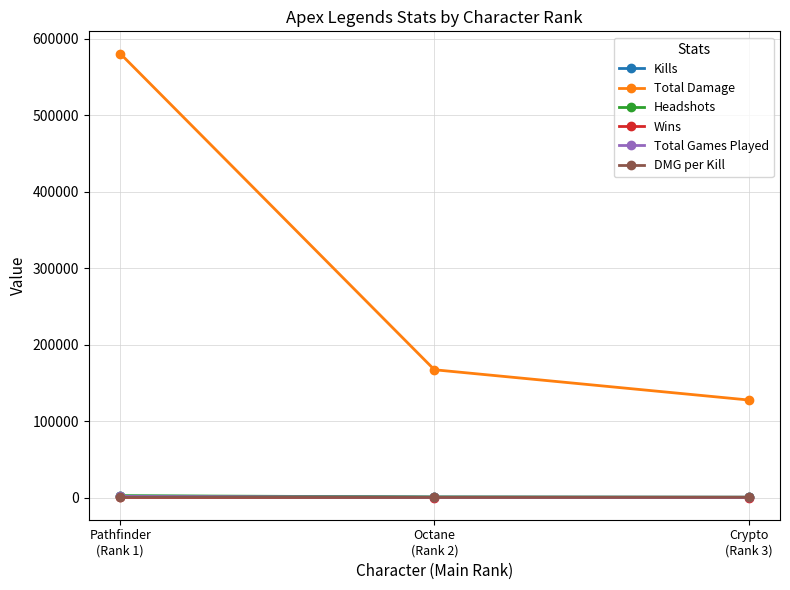

Which series has the widest spread of values?

Total Damage